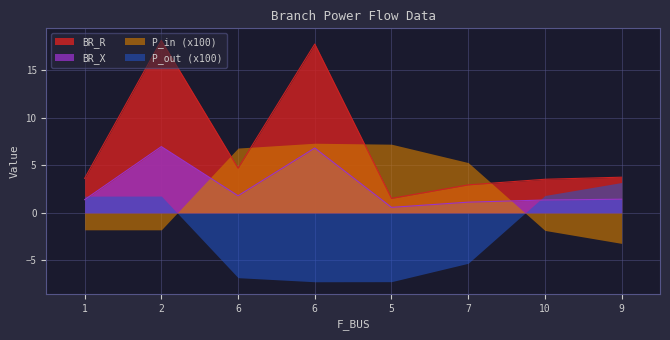

What is the minimum value for BR_X?

0.6